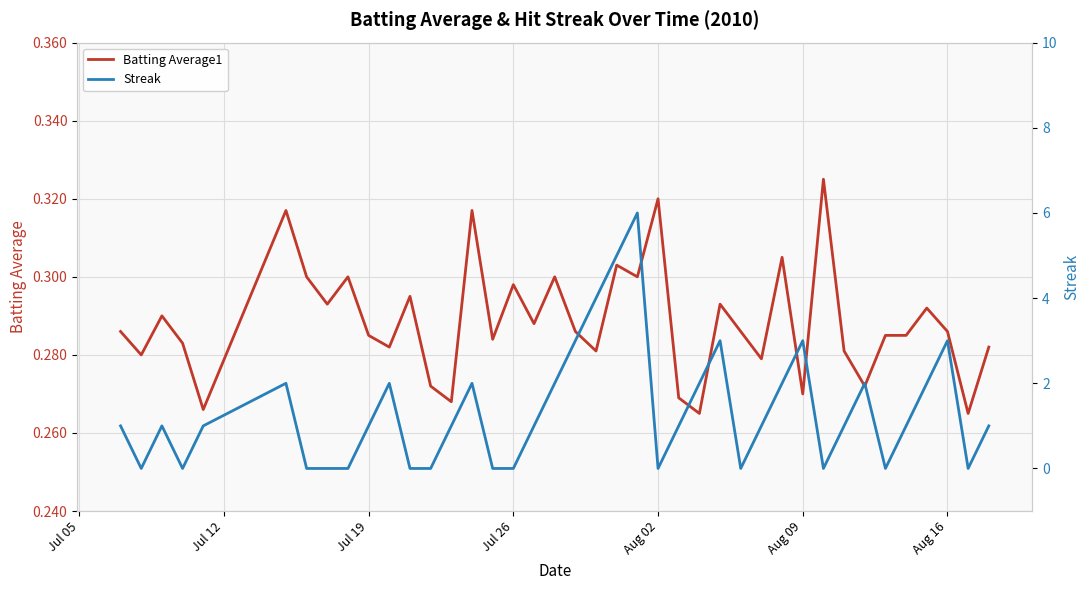

How many distinct data groups are displayed?

2